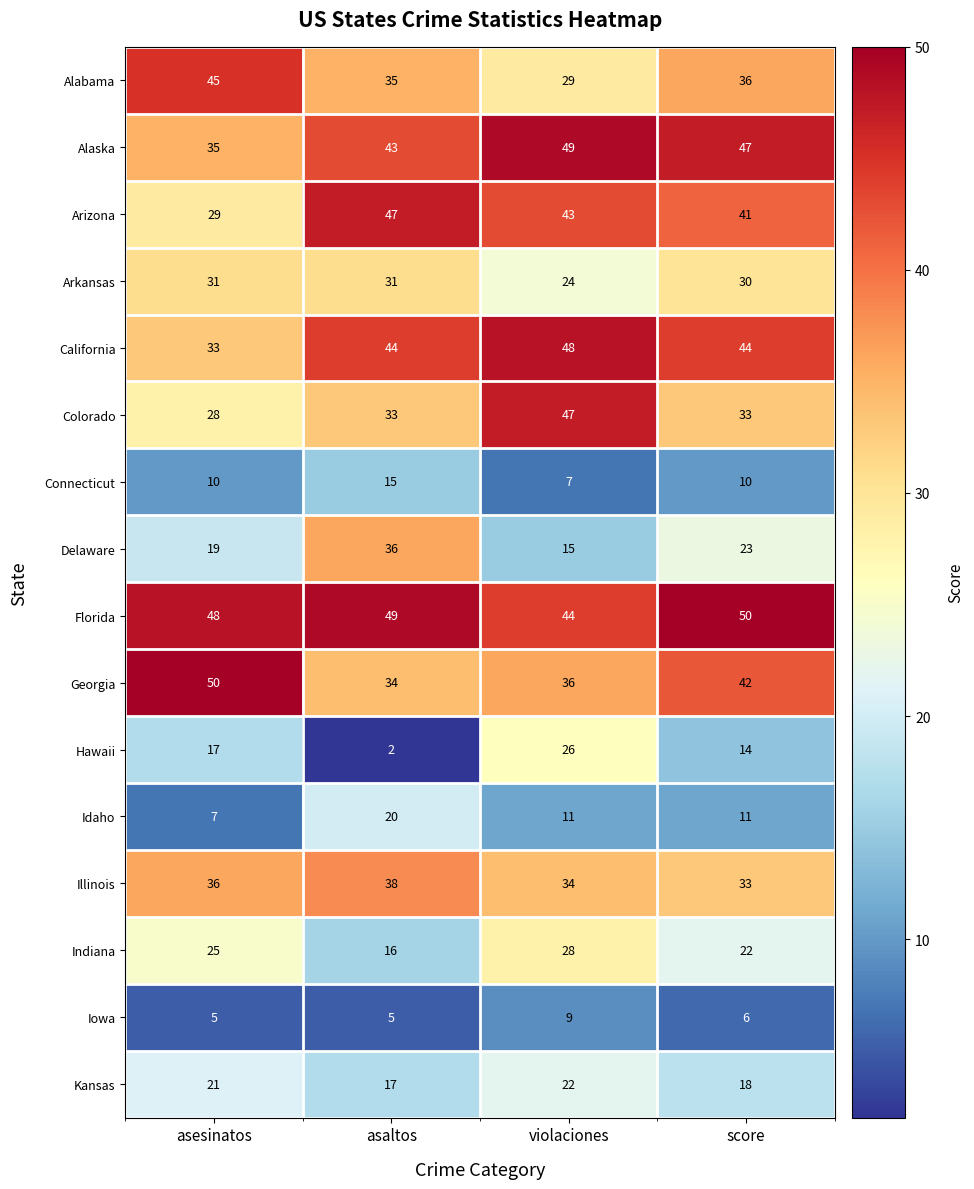

The value of Iowa at asesinatos is 5. True or false?

True